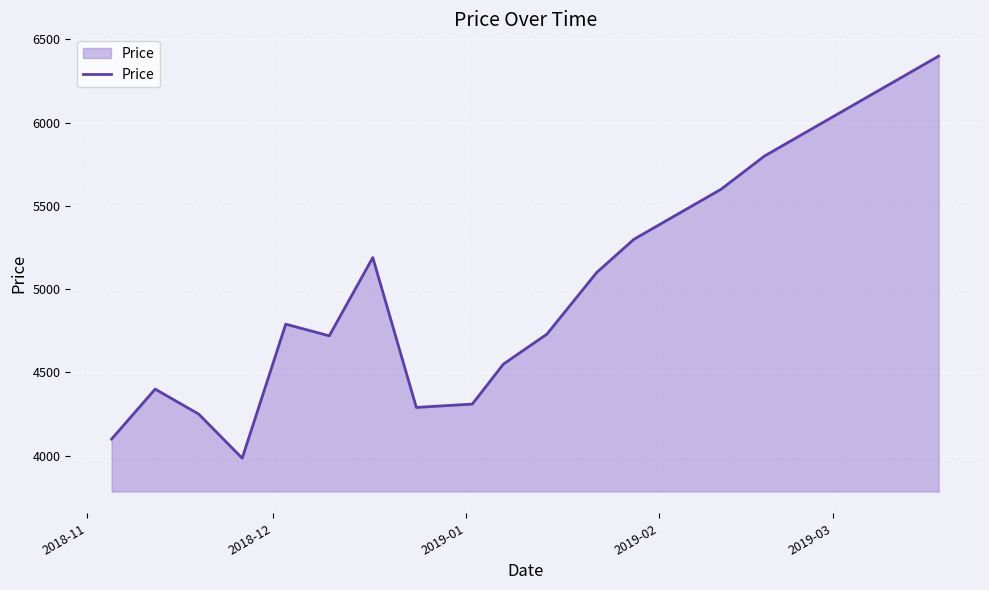

What is the greatest value displayed?

6400